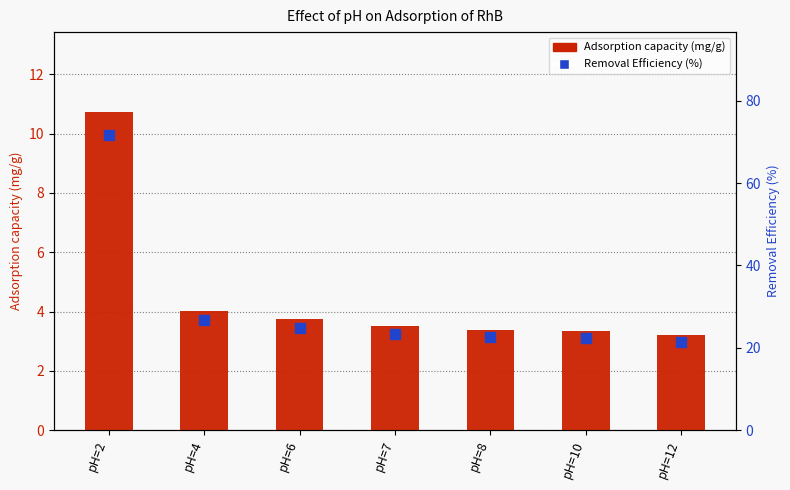

Is the value of Removal Efficiency (%) at pH=4 greater than the value of Adsorption capacity (mg/g) at pH=10?

Yes